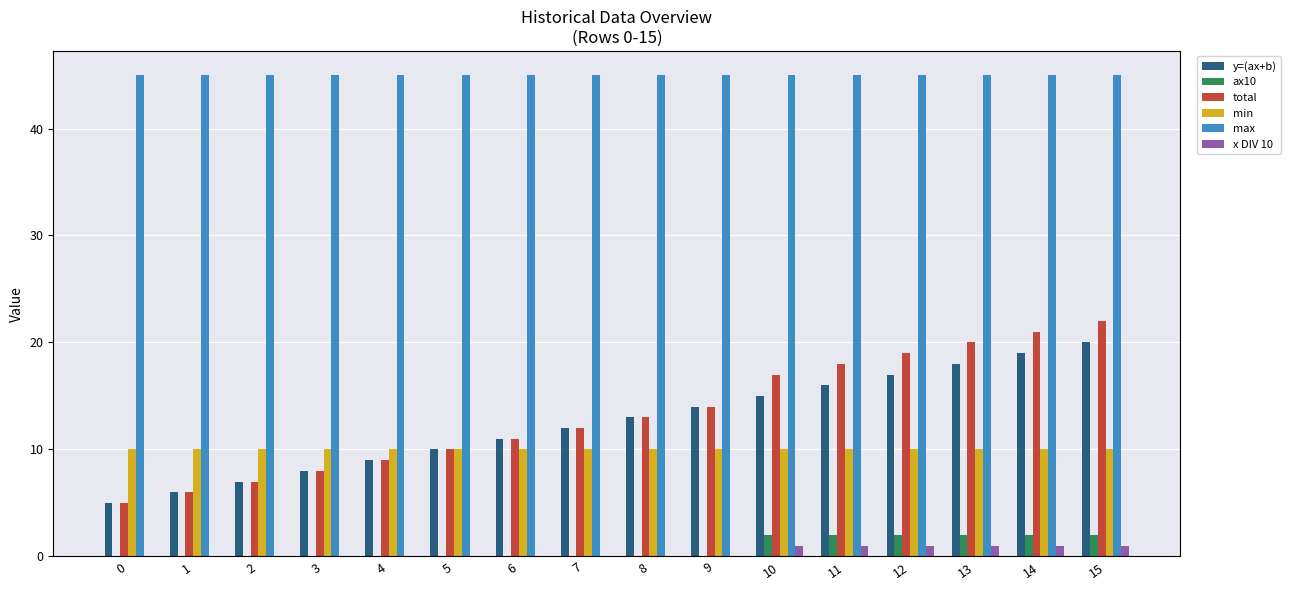

What are all the series names shown in the legend?

y=(ax+b), ax10, total, min, max, x DIV 10